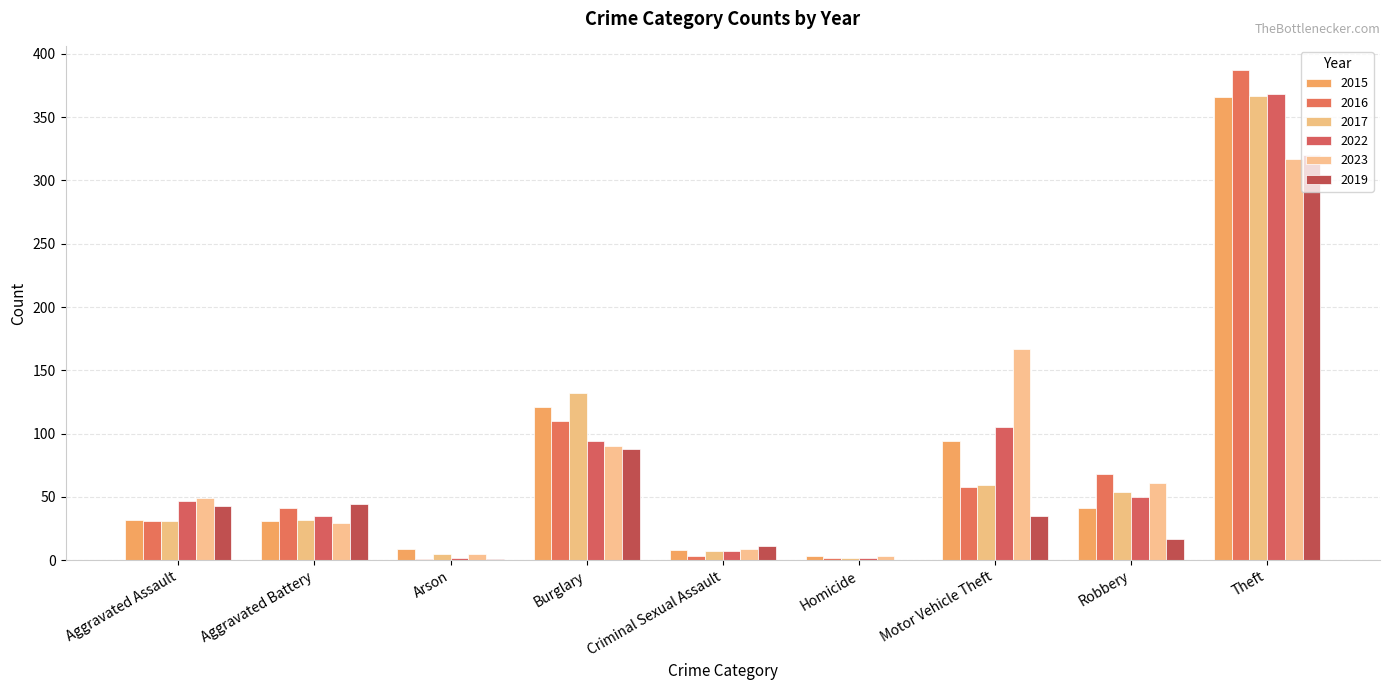

Are the bars horizontal?

No